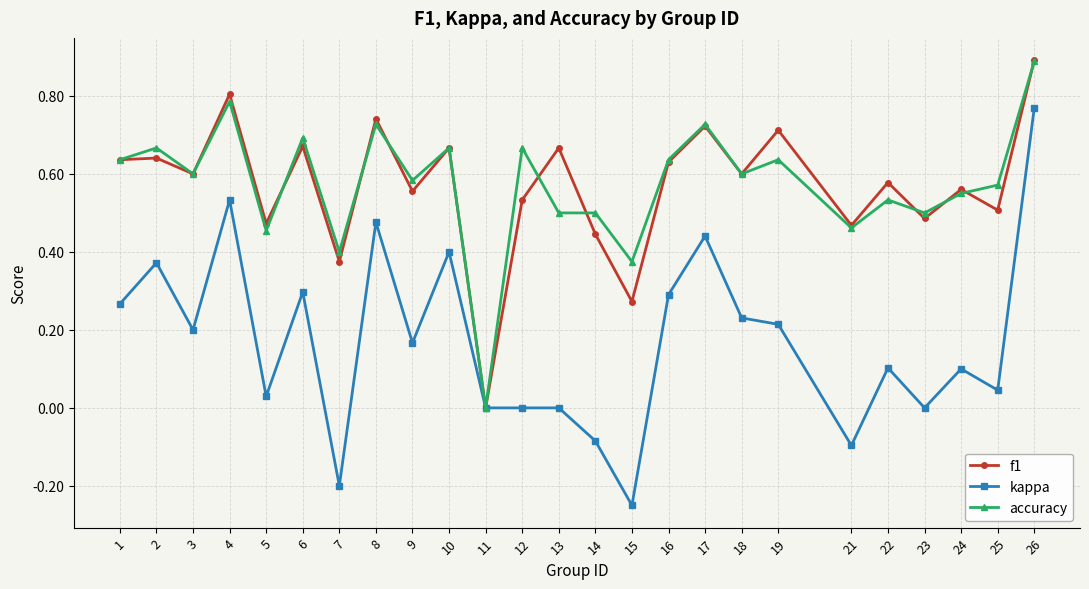

True or false: kappa has more than 1 points higher than both neighbors.

True